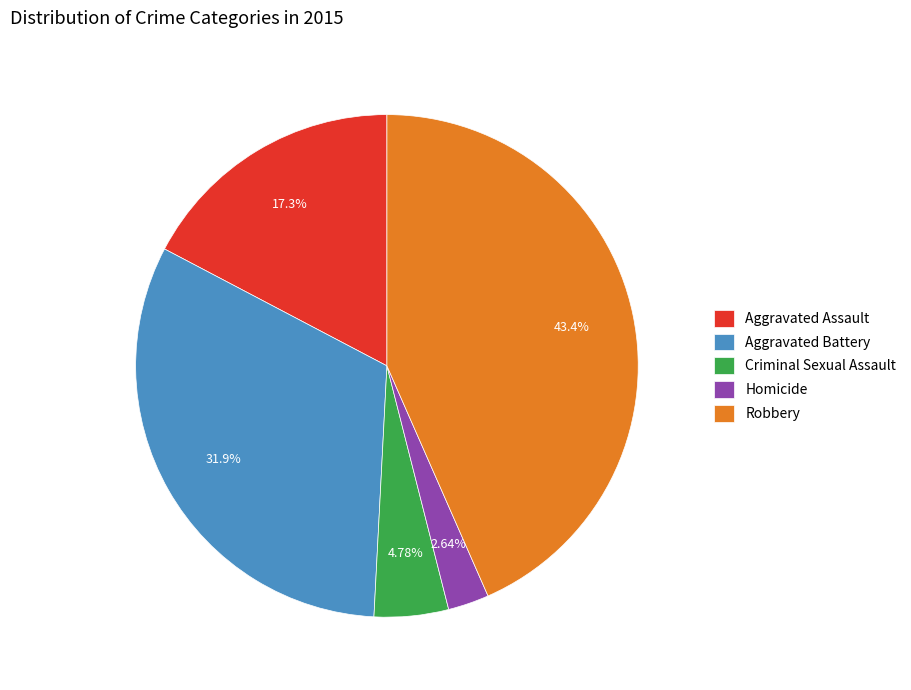

Which category has the smallest portion of the pie?

Homicide